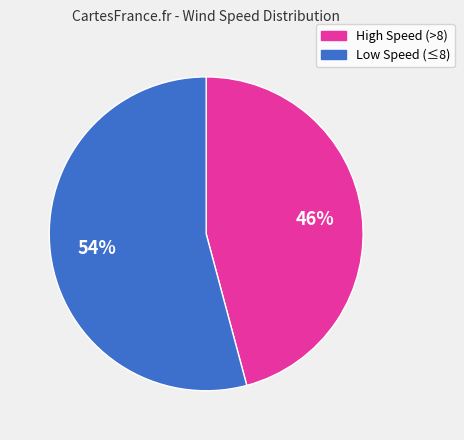

To the nearest percent, what is the difference between the largest and smallest slice percentages?

8%